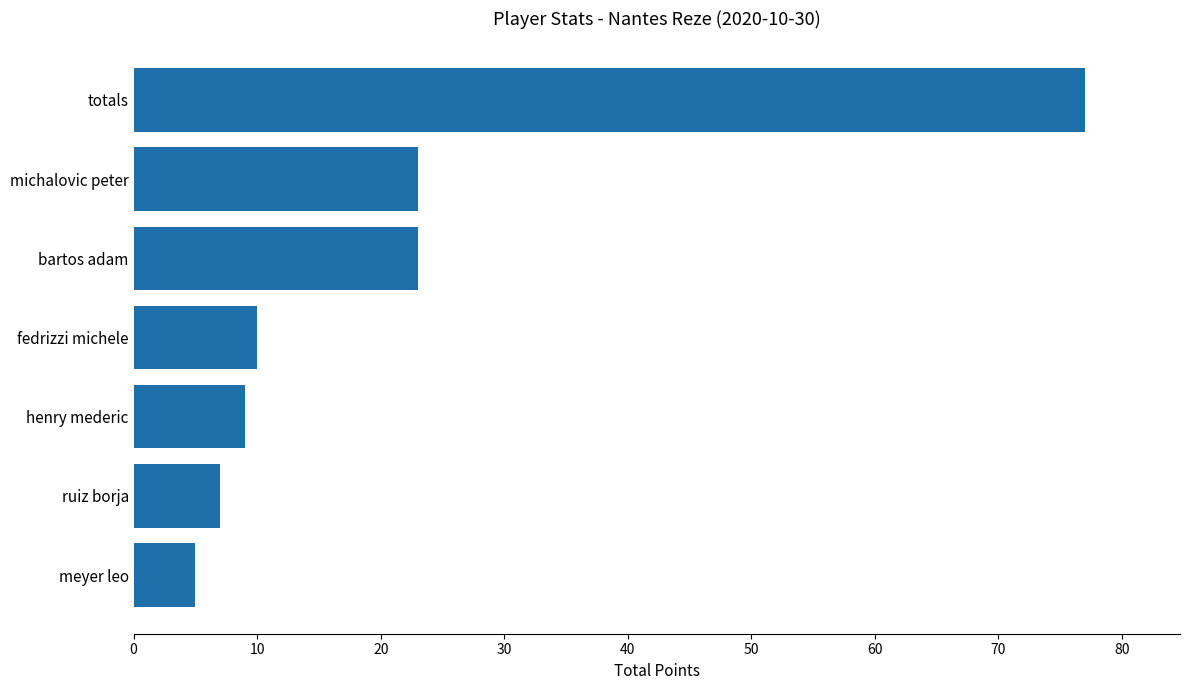

How many categories are shown in the chart?

7